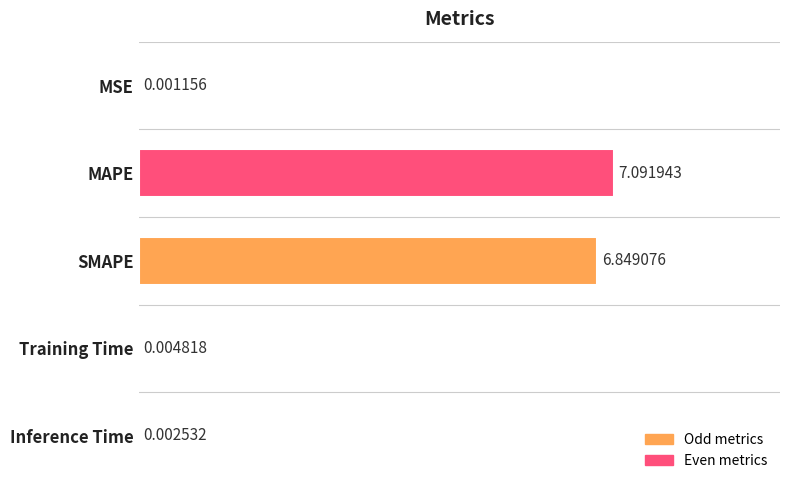

What is the sum of all values?

13.9